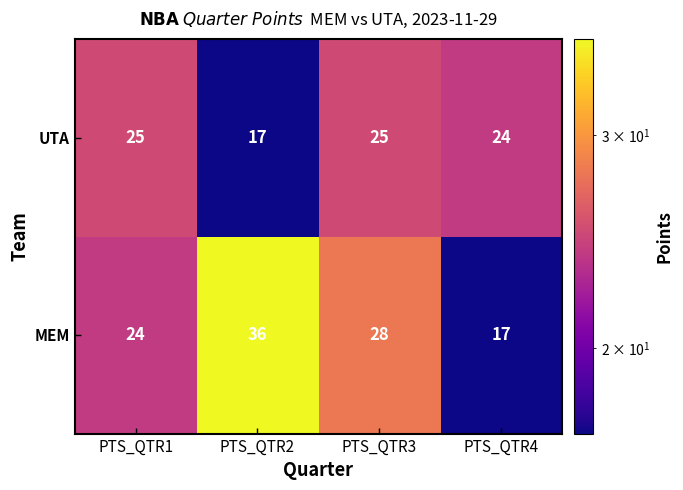

What is the sum of the MEM values at PTS_QTR2 and PTS_QTR4?

53